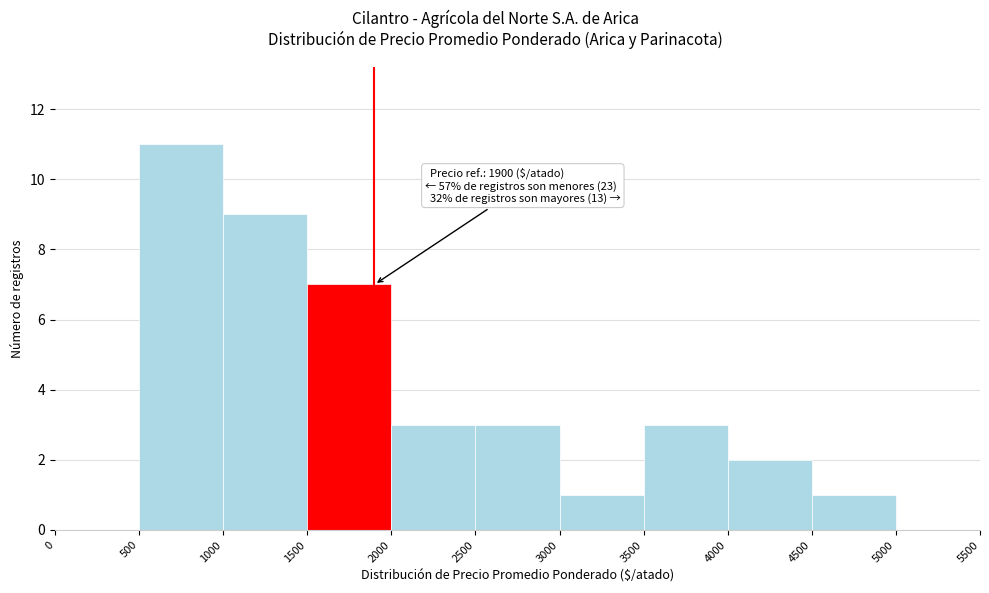

Which range on the x-axis has the tallest bar?

500 to 1000